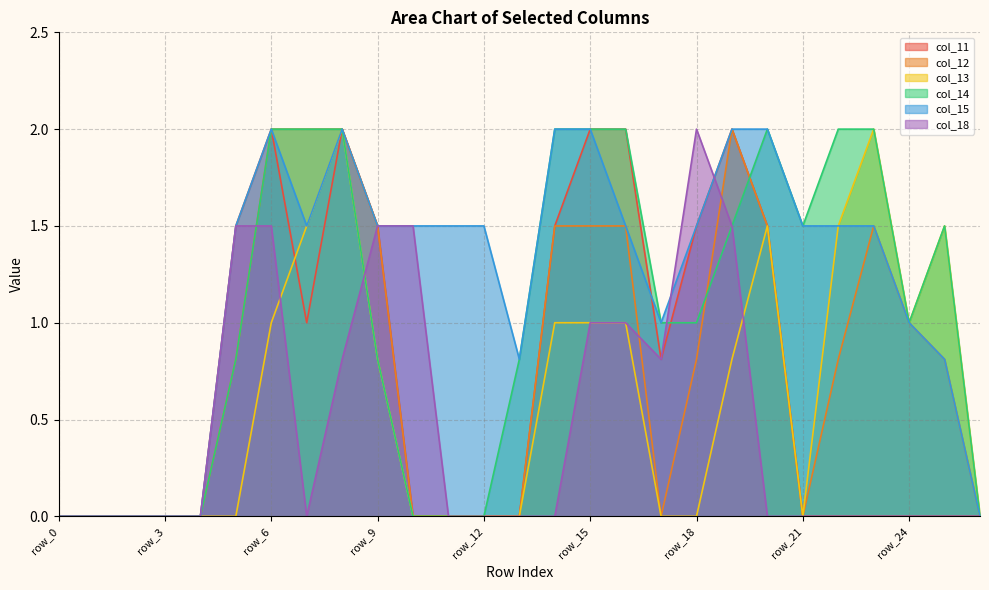

Rank the categories by col_18 value from highest to lowest.

row_18, row_5, row_6, row_9, row_10, row_19, row_15, row_16, row_8, row_17, row_0, row_1, row_2, row_3, row_4, row_7, row_11, row_12, row_13, row_14, row_20, row_21, row_22, row_23, row_24, row_25, row_26